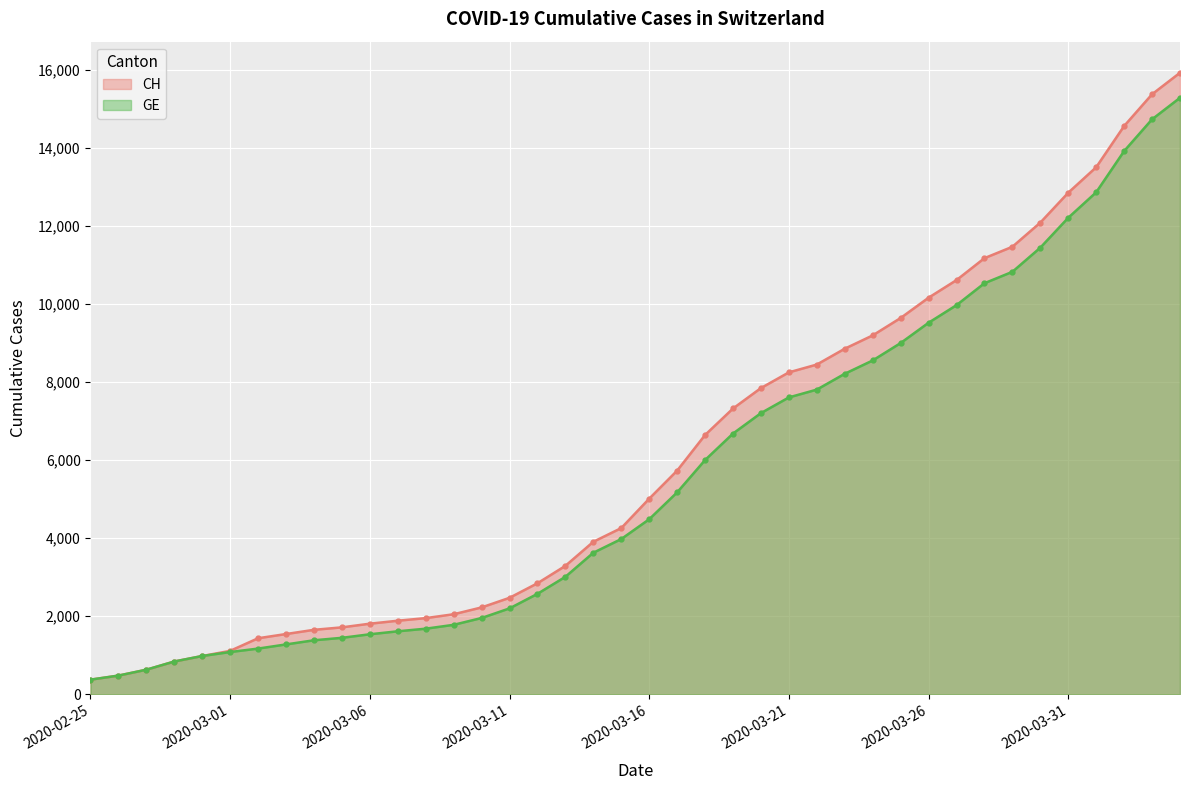

Which has a higher value, 2020-03-25 or 2020-04-02?

2020-04-02